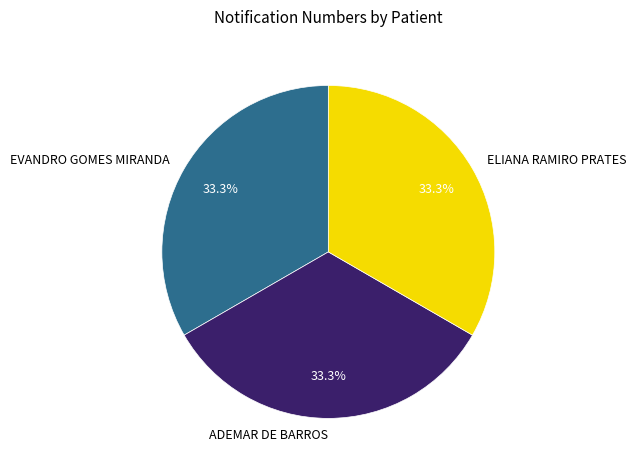

True or false: EVANDRO GOMES MIRANDA accounts for 39% of the total.

False